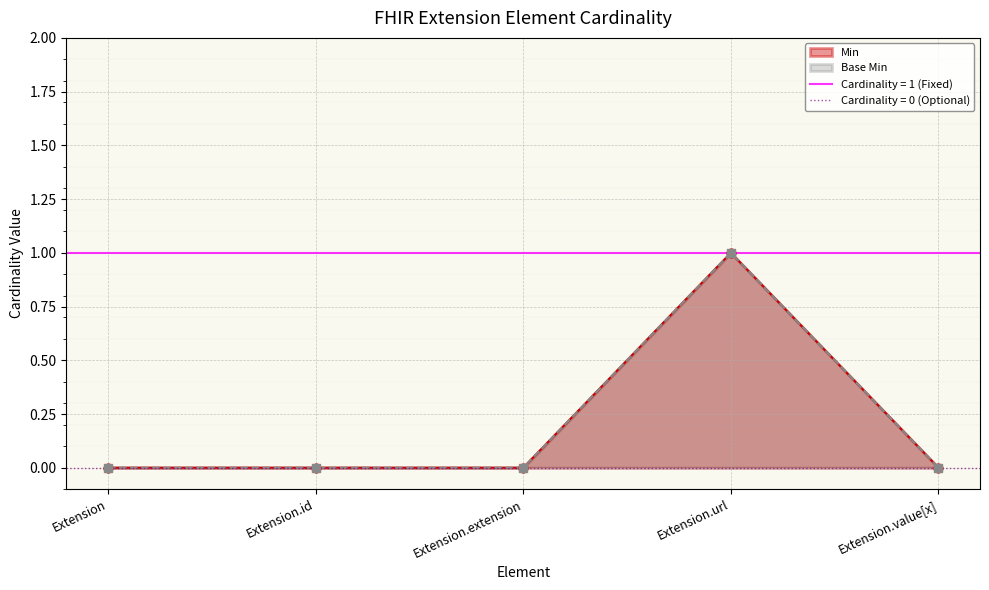

Which series has the largest total across all categories?

Base Min